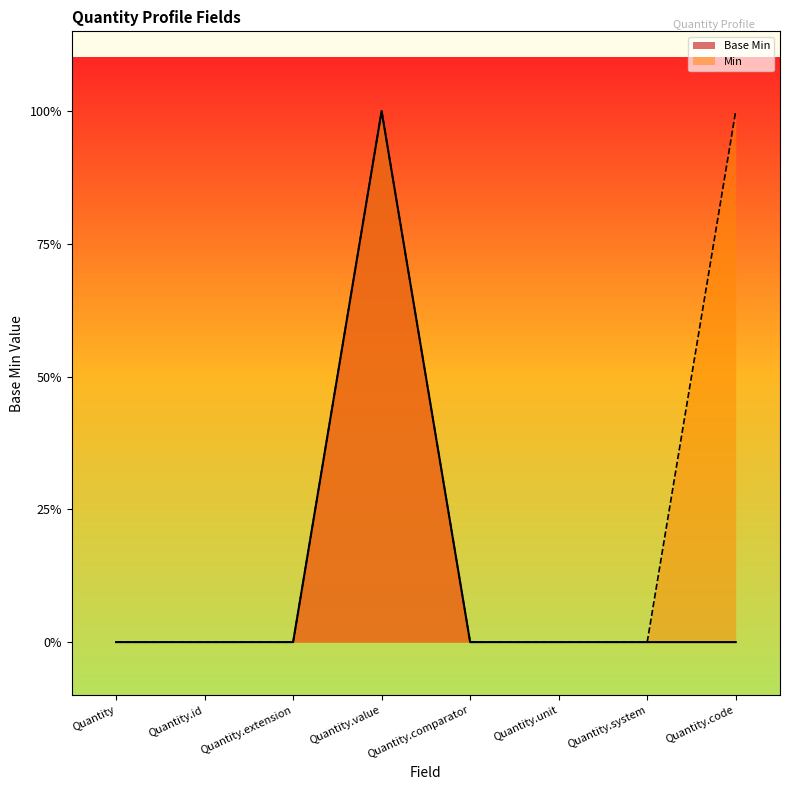

What is the difference between the maximum and minimum values?

1